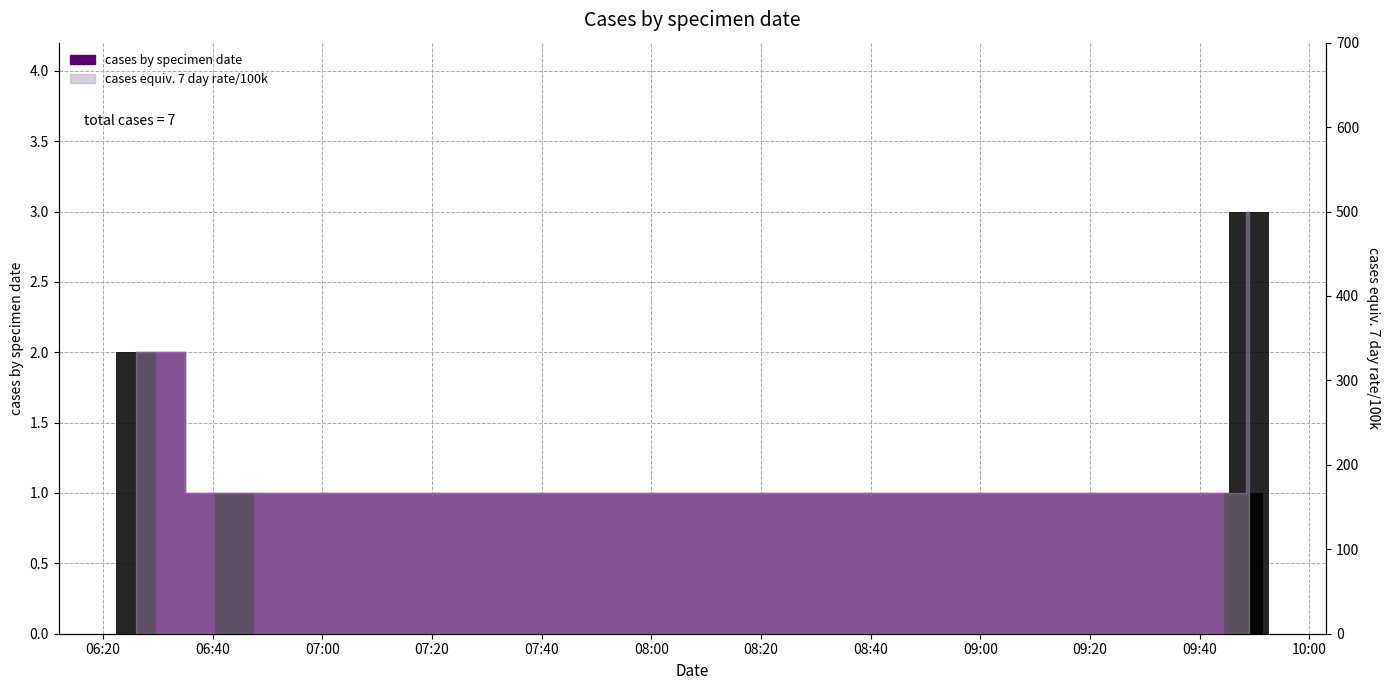

True or false: the data shows 1 at 2019-05-15 06:44:00.

True